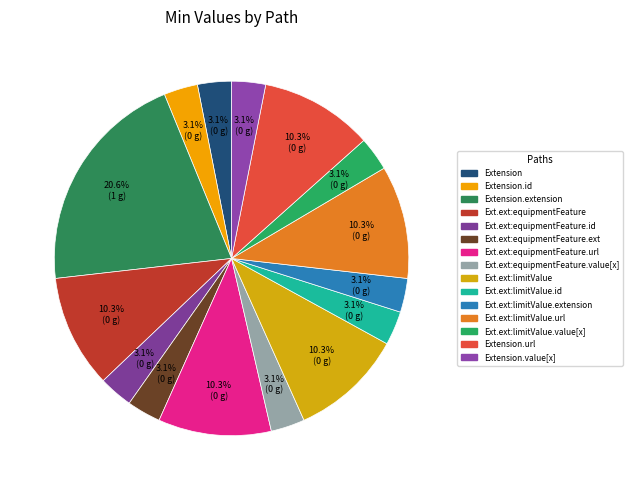

How many slices are in this pie chart?

15